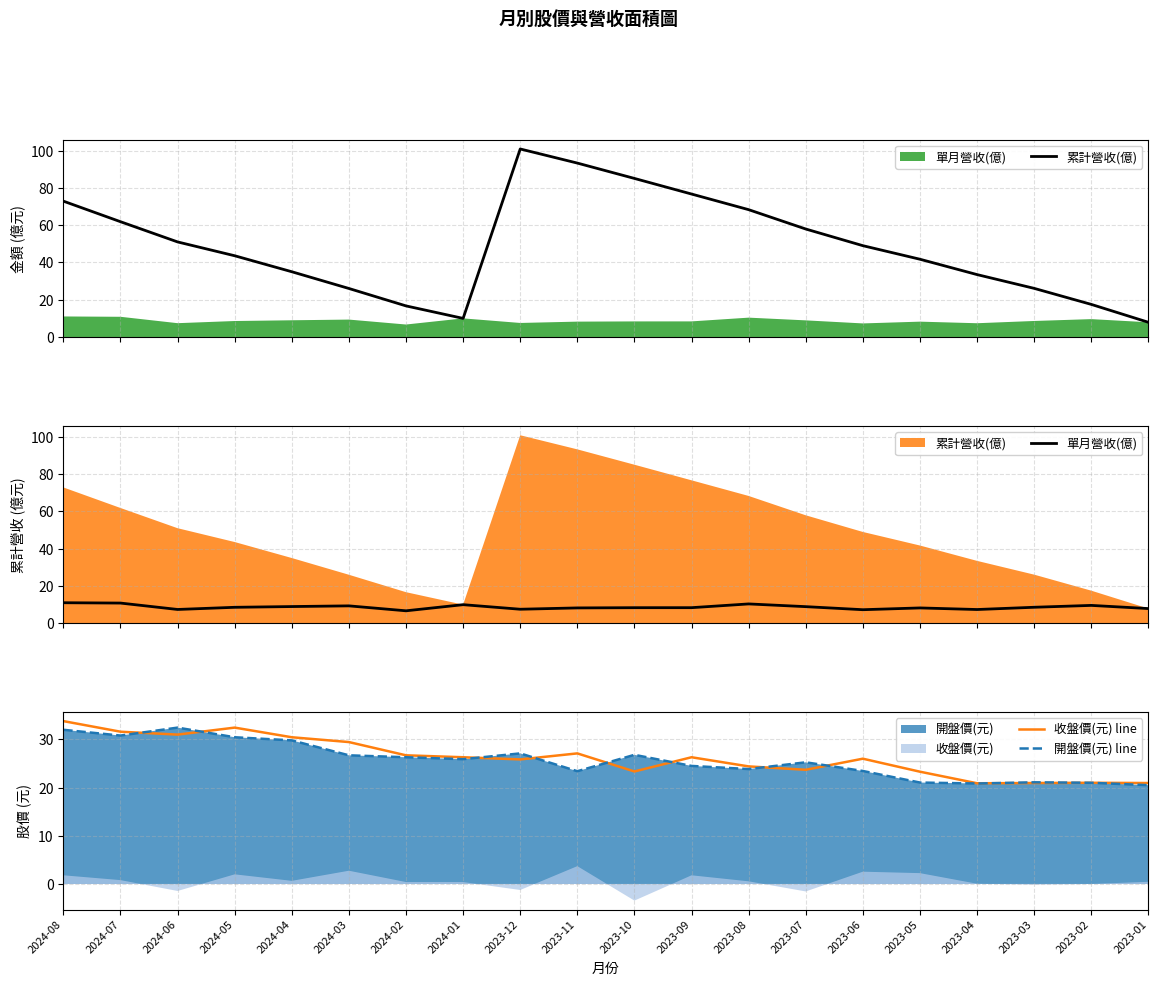

What position from the right is 2023-08?

8